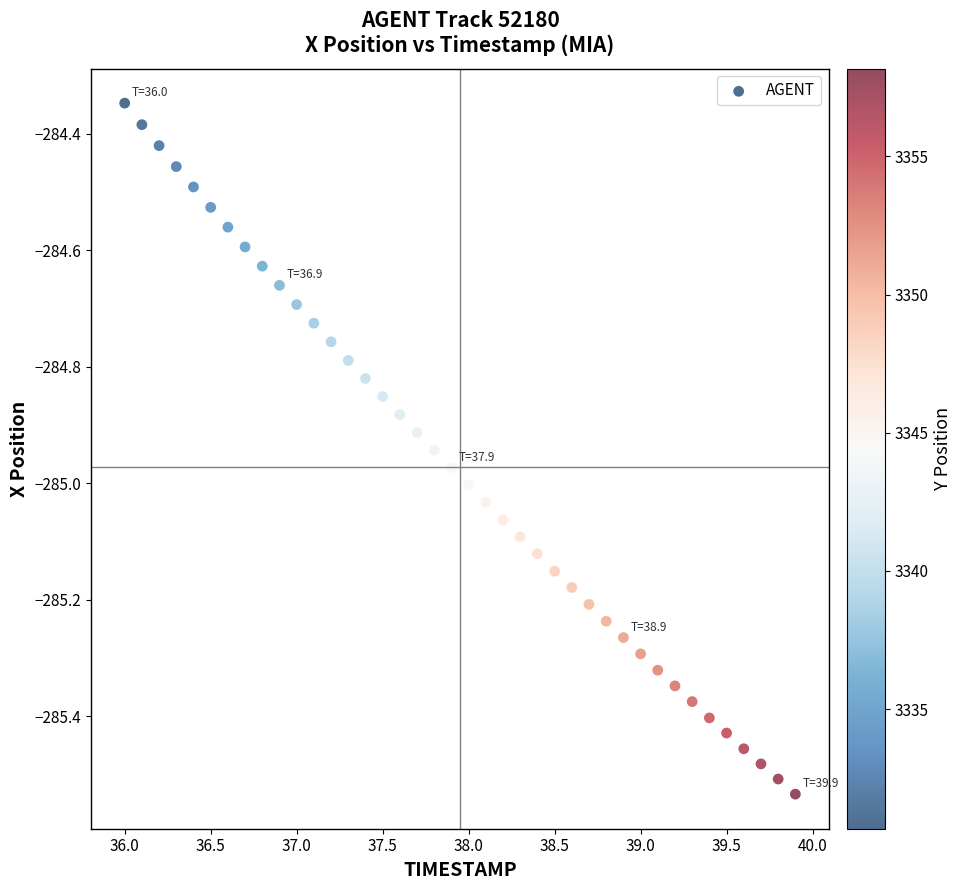

What is the range of X values (max minus min)?

3.9